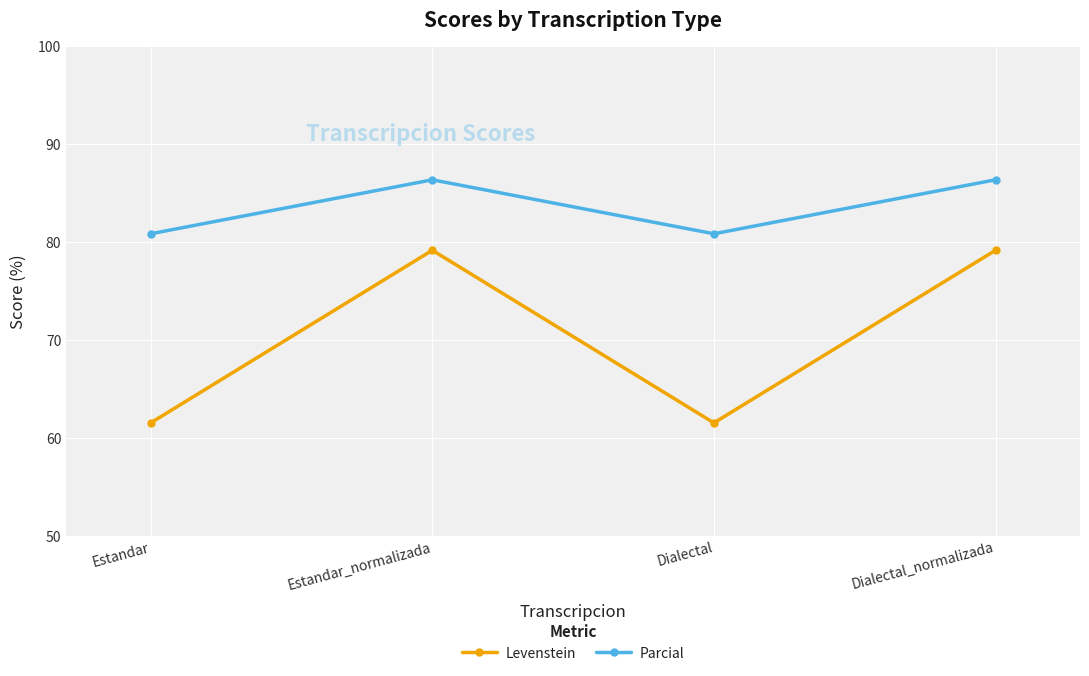

Read the Levenstein value at Estandar.

61.5